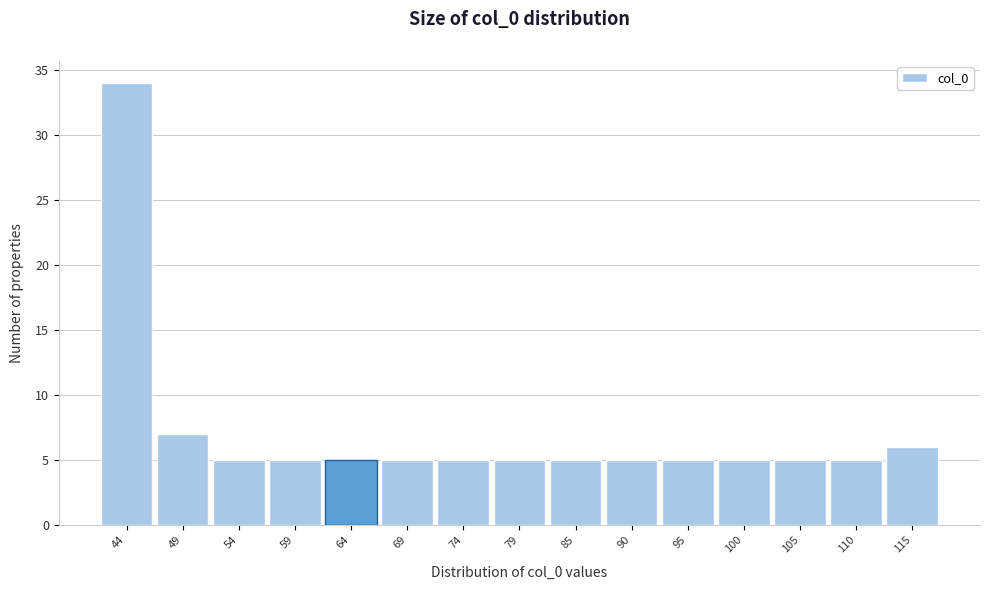

Reading left to right, what are all the values shown in this chart?

44=34	49=7	54=5	59=5	64=5	69=5	74=5	79=5	85=5	90=5	95=5	100=5	105=5	110=5	115=6